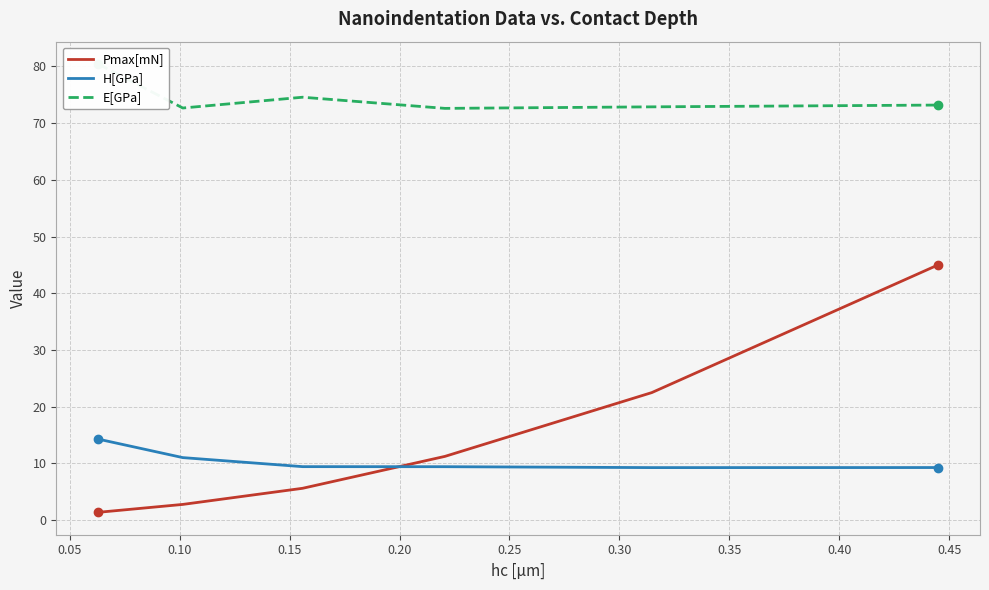

At how many categories does at least one series exceed 78?

1